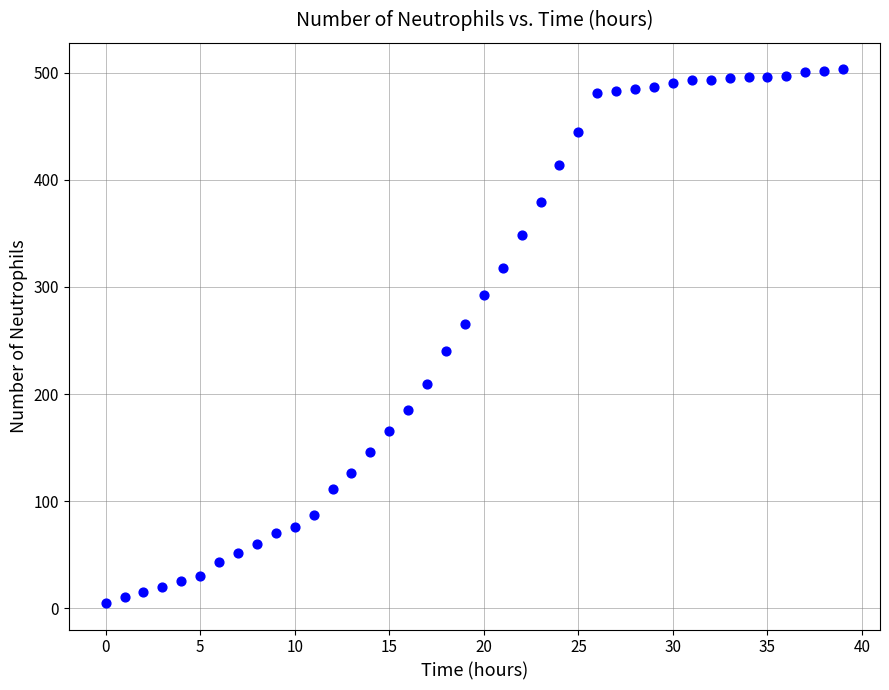

What is the range of Y values (max minus min)?

498